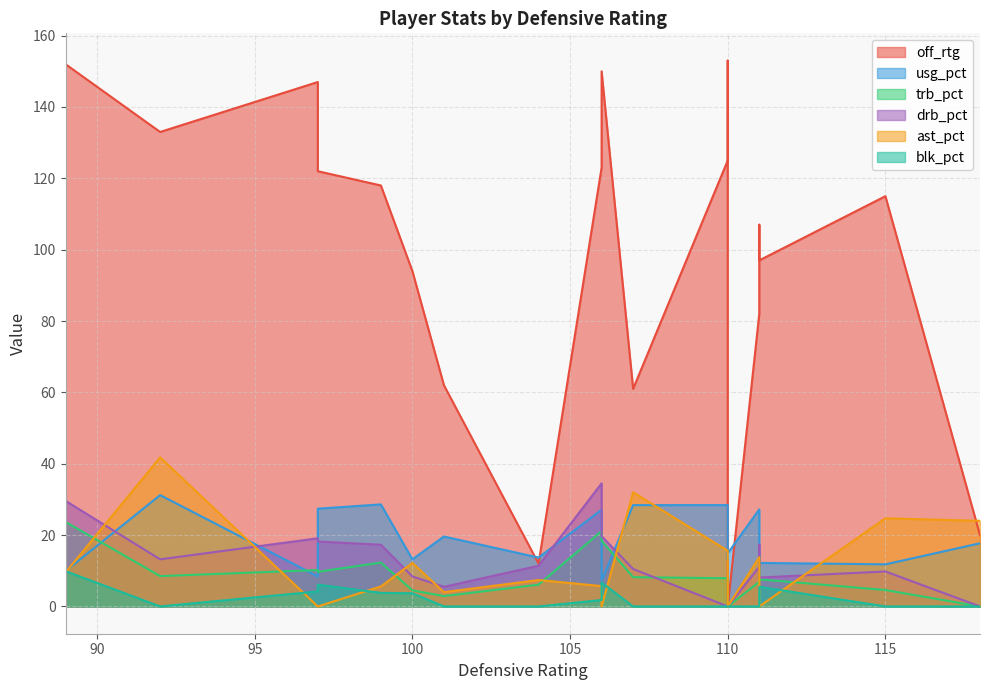

How many values in the off_rtg series exceed 115?

9